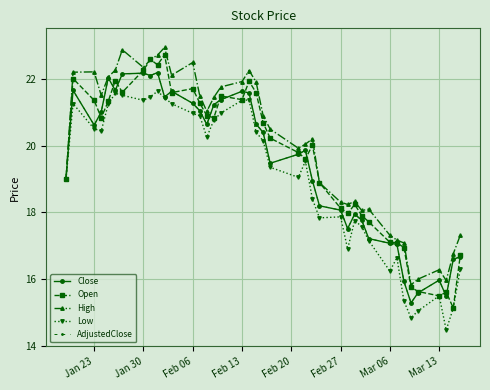

Does the chart have visible grid lines?

Yes